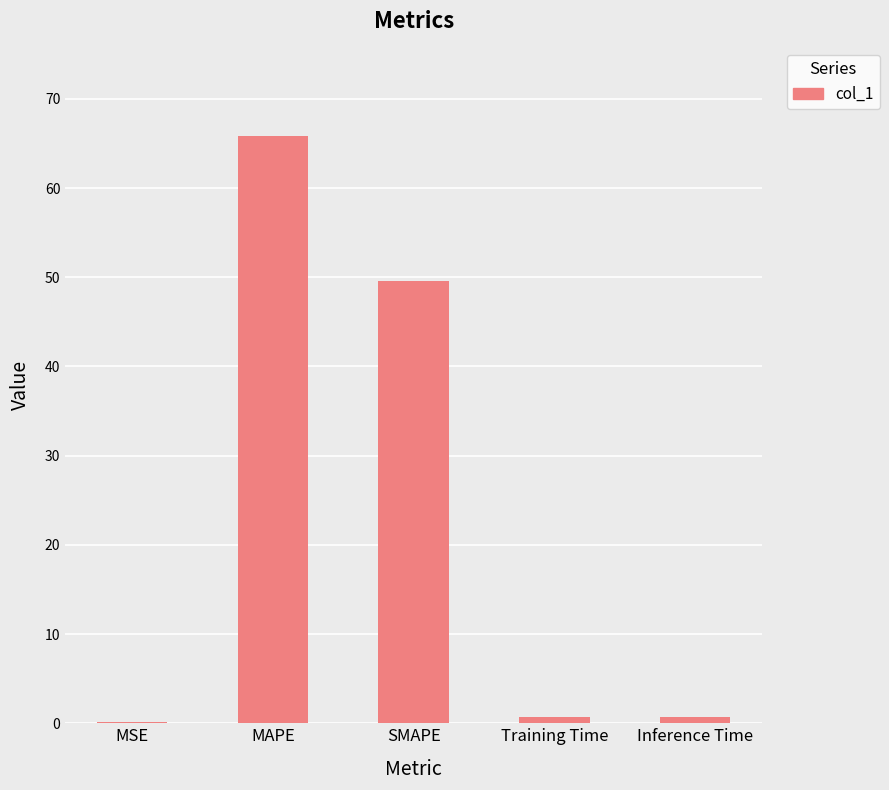

Which has a higher value, Inference Time or SMAPE?

SMAPE